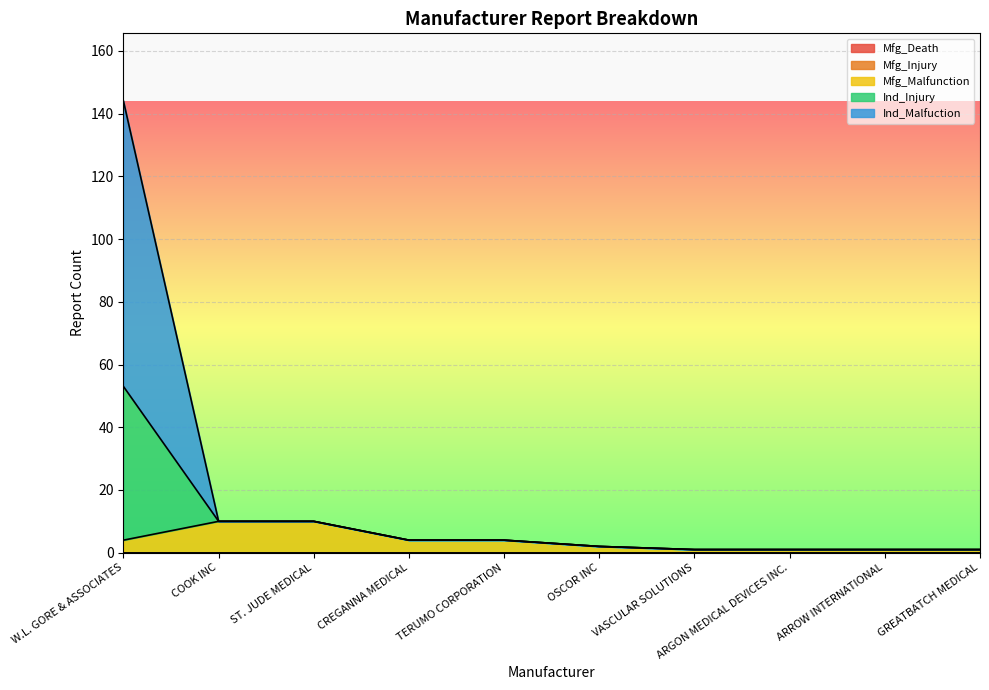

How many lines are shown in the chart?

5